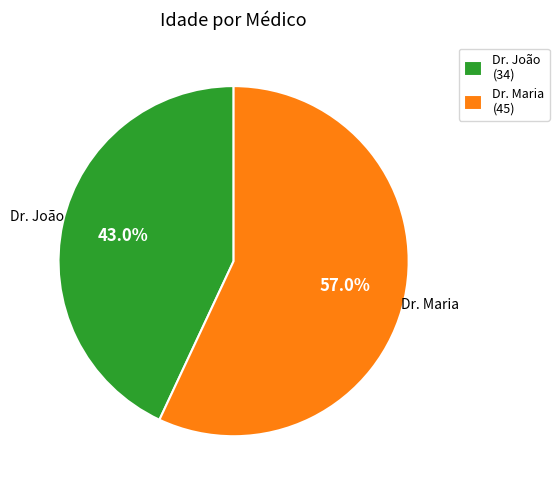

Is there any slice that represents more than half of the pie?

Yes